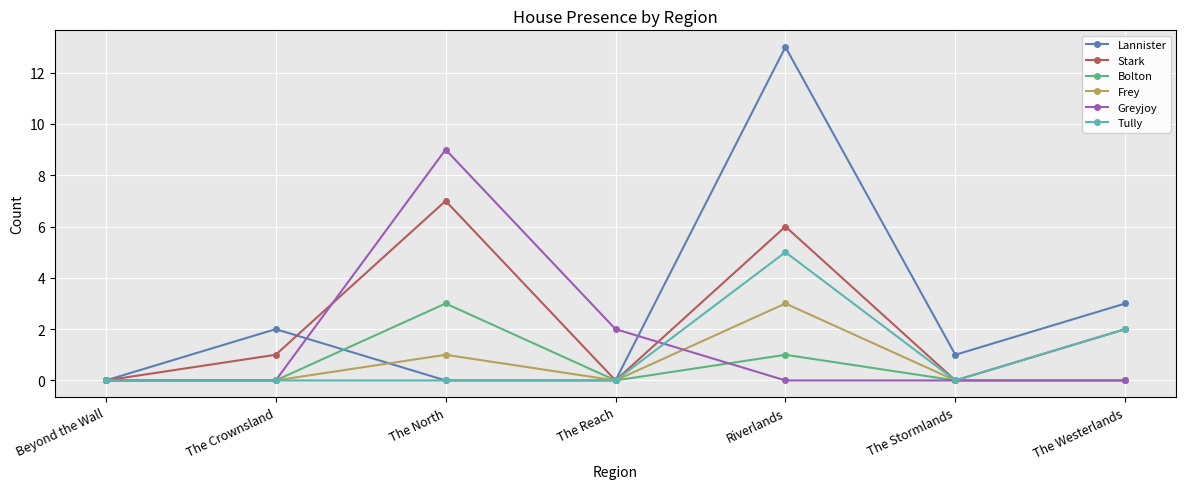

Which series has the largest range (max minus min)?

Lannister